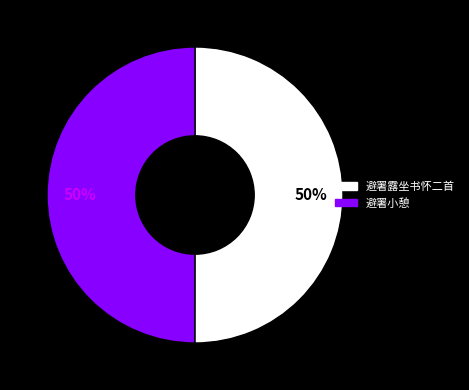

Approximately how many times larger is the value at 避署小憩 compared to 避署露坐书怀二首?

1.0